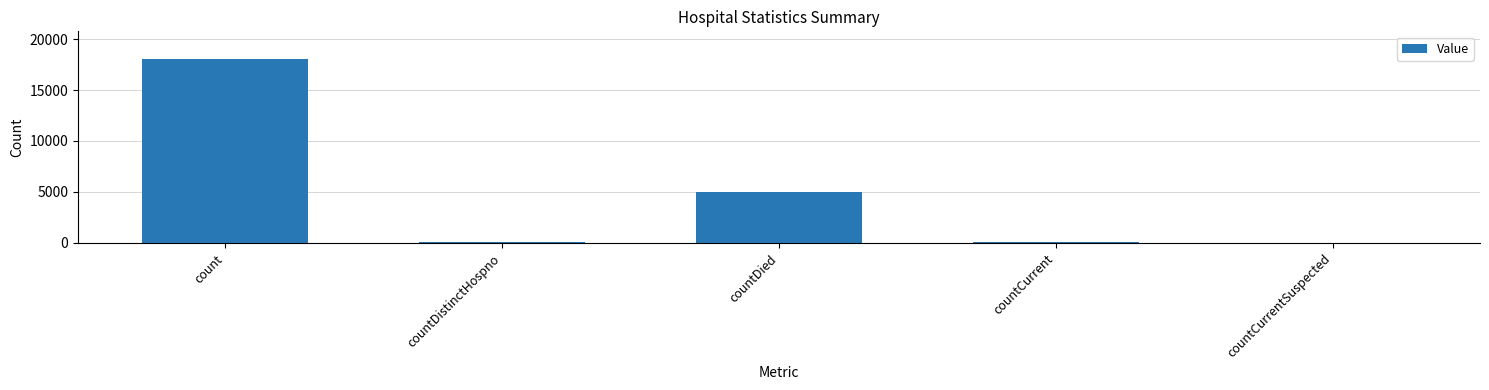

What is the greatest value displayed?

18047